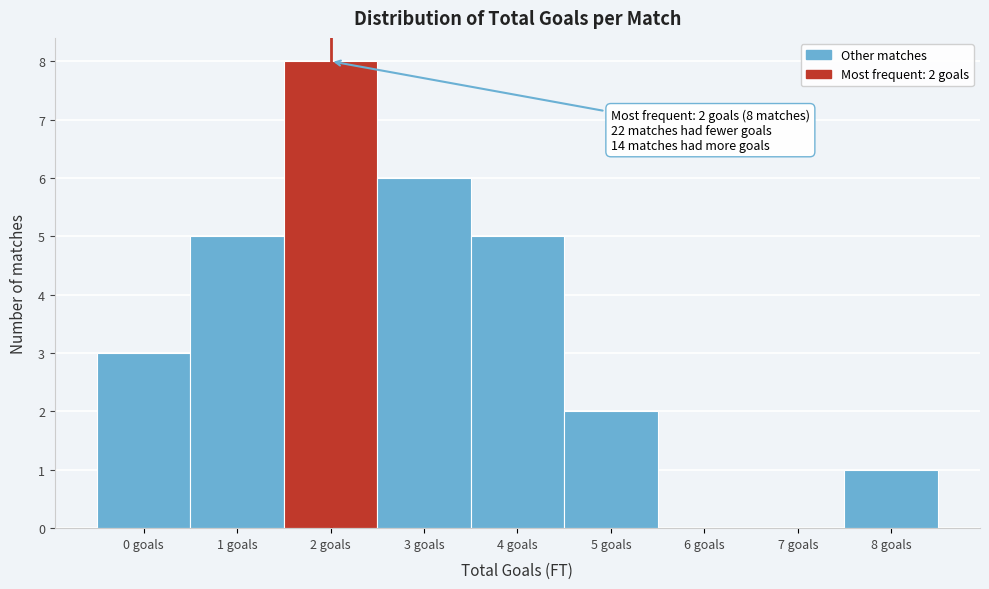

Reading left to right, what are all the values shown in this chart?

0 goals=3	1 goals=5	2 goals=8	3 goals=6	4 goals=5	5 goals=2	6 goals=0	7 goals=0	8 goals=1